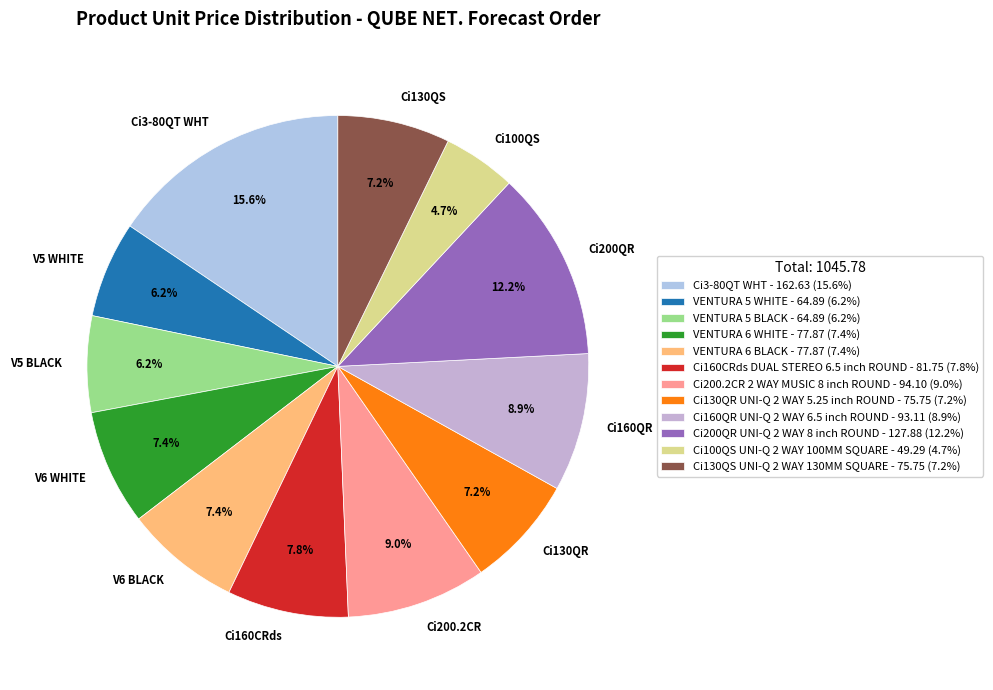

Is Ci130QS the majority of the pie?

No